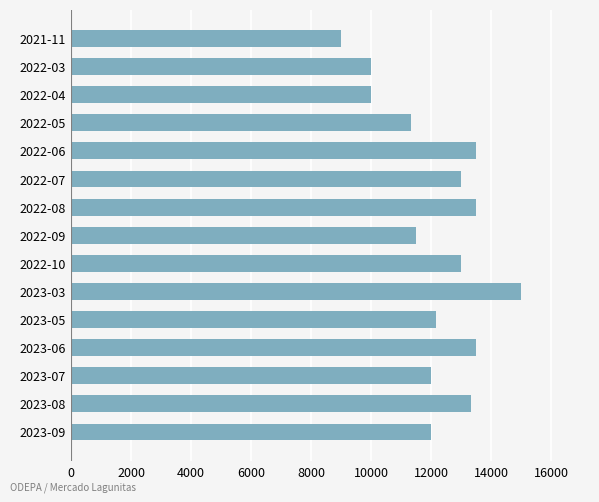

Between 2022-08 and 2023-05, which is larger?

2022-08